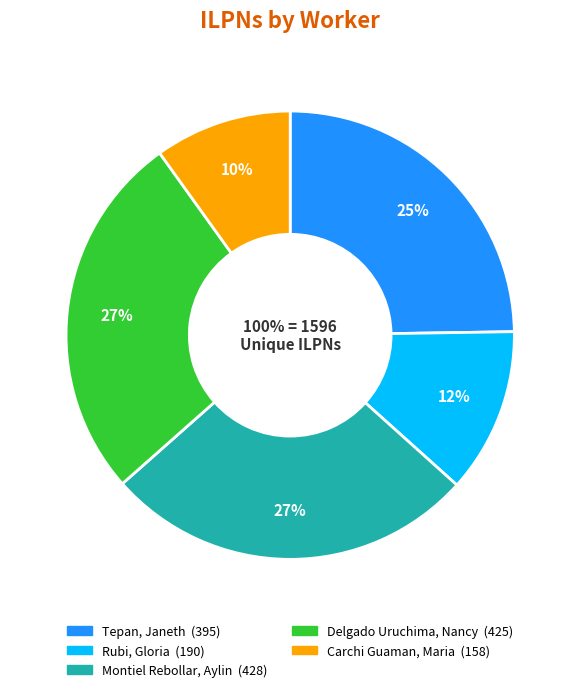

To the nearest percent, what is the combined percentage of 8 and 10?

37%